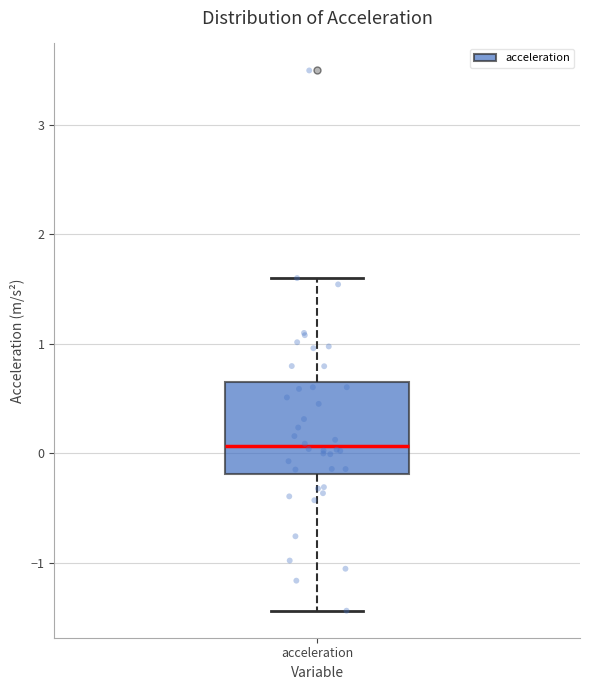

Read this box plot against the y-axis: the position of the median line, the range covered by the box, and the ends of both whiskers. The values are not printed on the chart, so give them approximately, as read against the axis.

median 0.1, box -0.2 to 0.7, whiskers -1.4 to 1.6